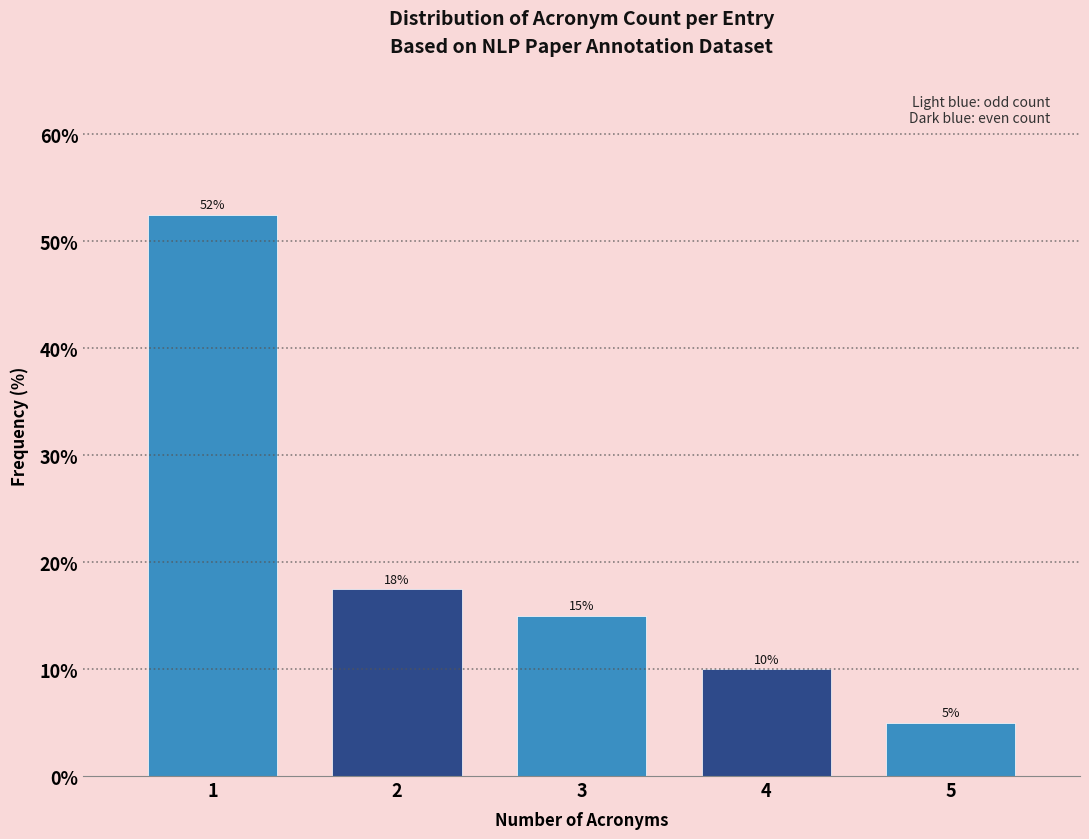

What is the approximate value at 2?

17.5